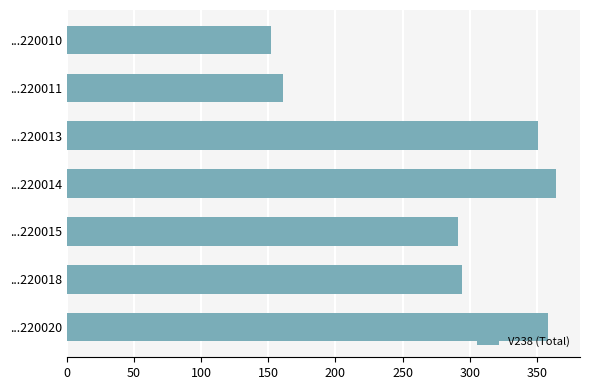

Reading top to bottom, list all the values displayed in this chart.

...220010=152	...220011=161	...220013=351	...220014=364	...220015=291	...220018=294	...220020=358